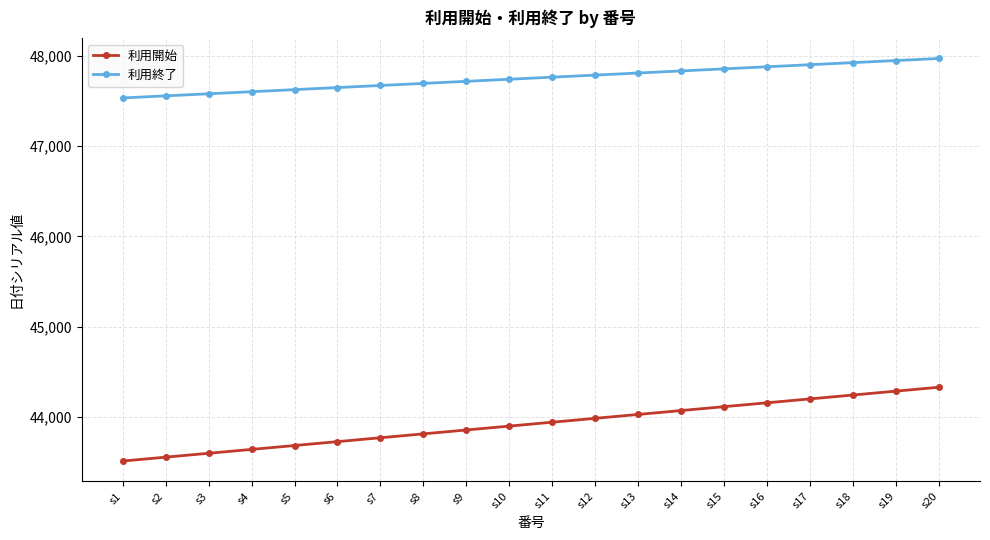

What is the smallest value displayed?

43514